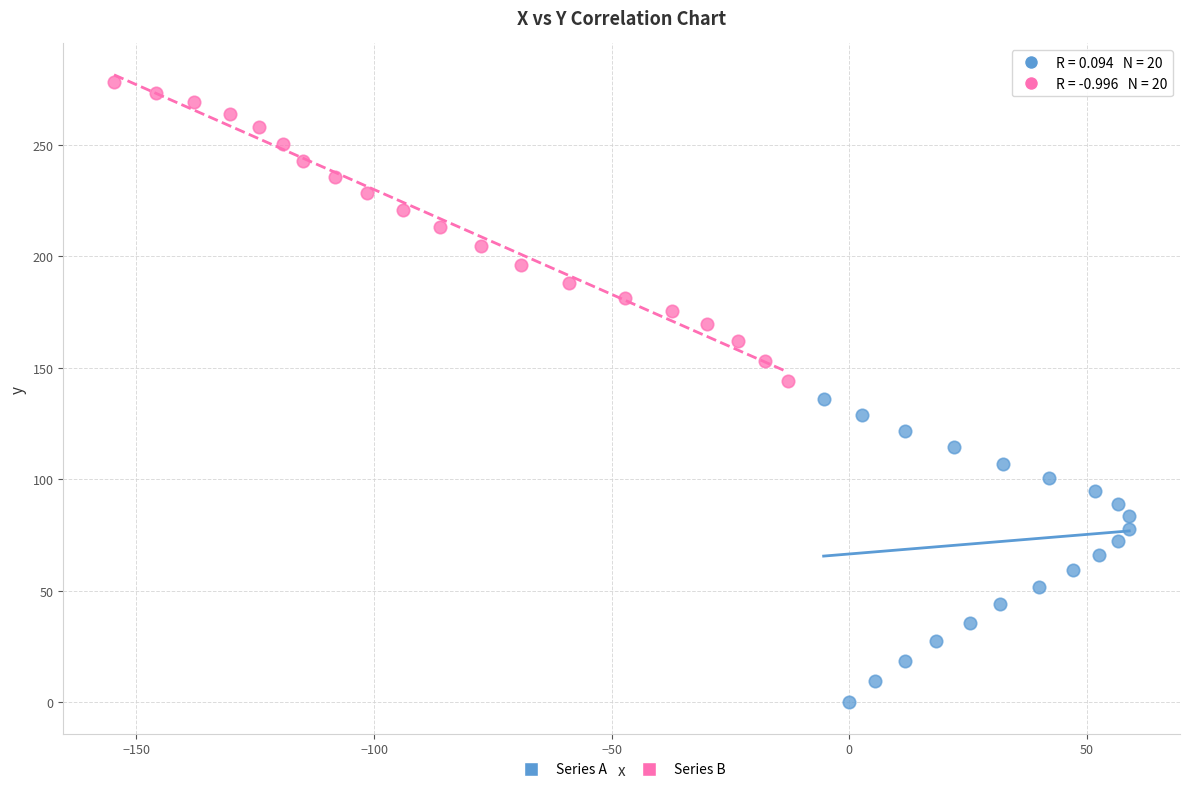

Which series contains the lowest Y value?

Series A